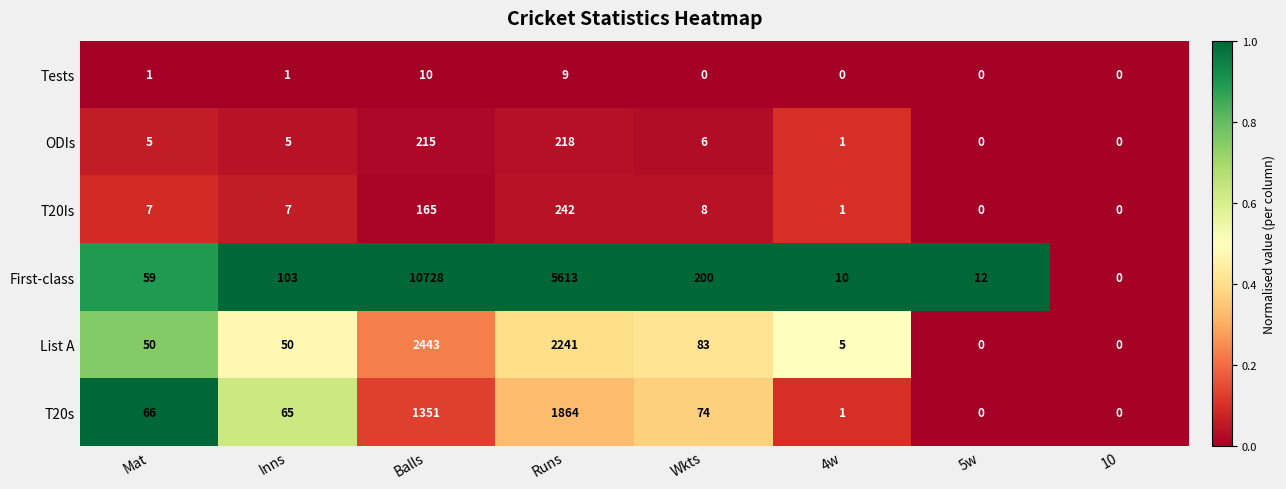

Rank the series at Inns from lowest to highest value.

Tests, ODIs, T20Is, List A, T20s, First-class